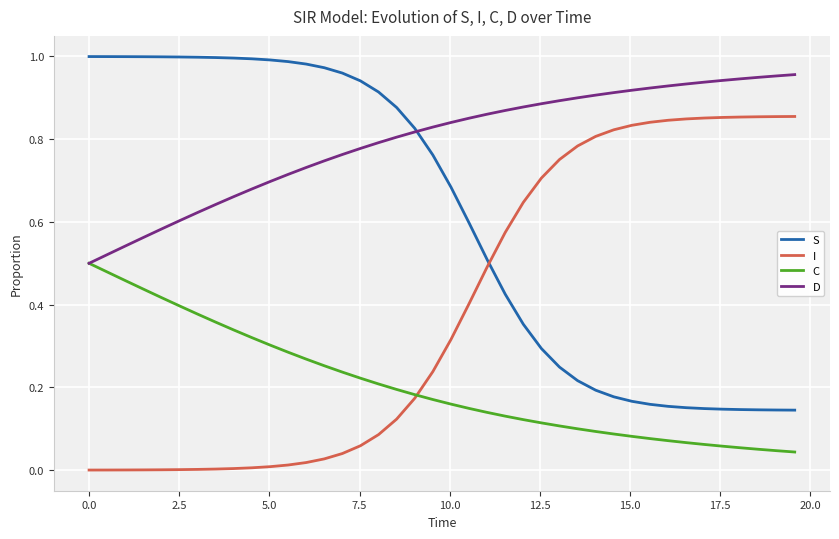

List the series in order of their overall mean, lowest first.

C, I, S, D